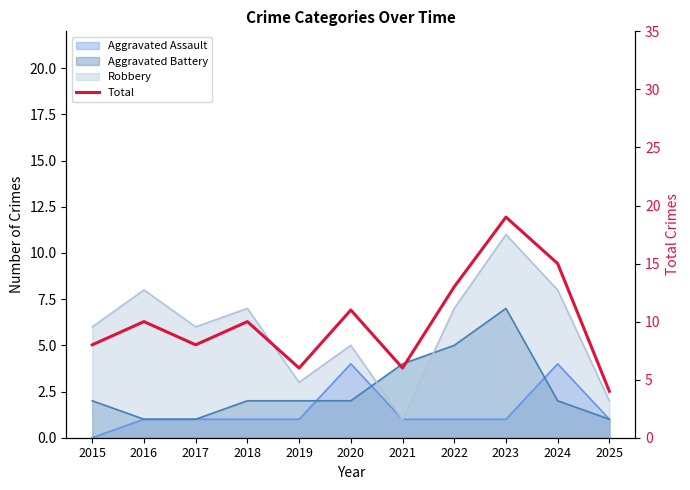

Approximately how many times larger is the value at 2025 compared to 2022?

0.3